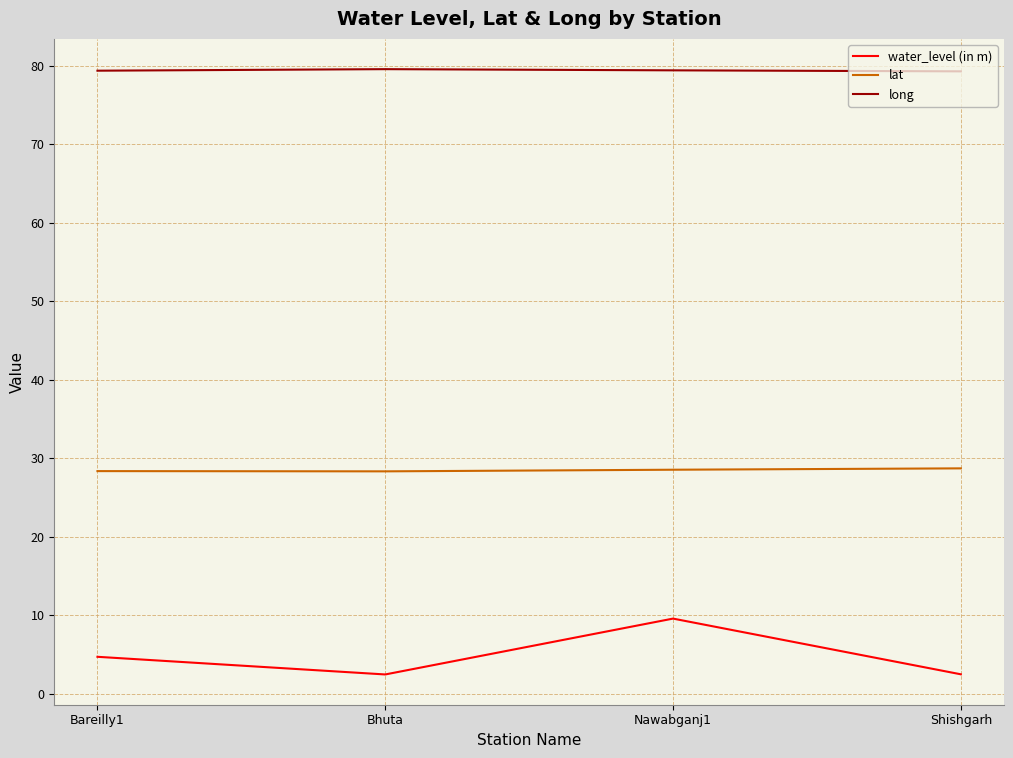

Rank the series at Nawabganj1 from lowest to highest value.

water_level (in m), lat, long